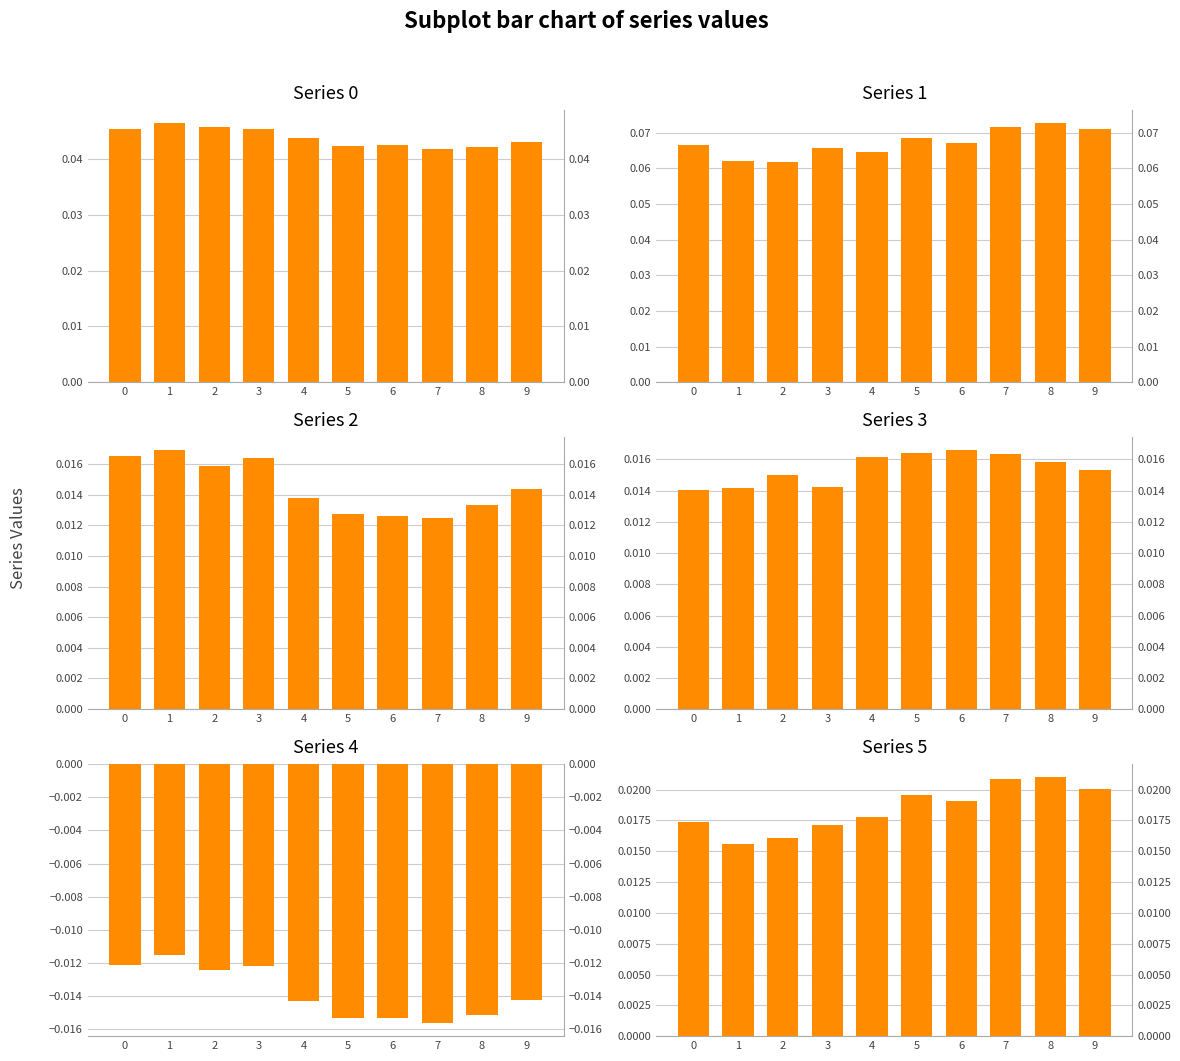

Rank the series at 8 from highest to lowest value.

Series 1, Series 0, Series 5, Series 3, Series 2, Series 4